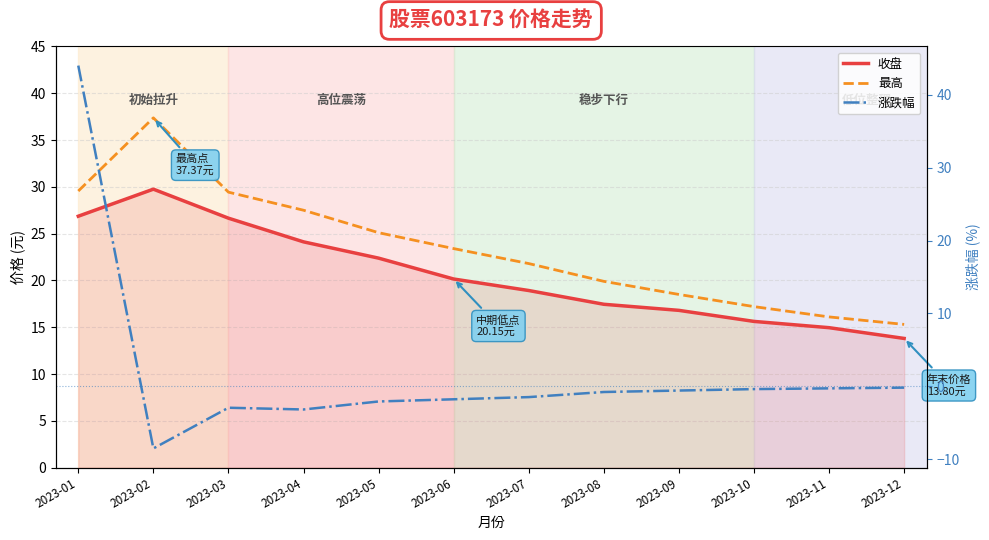

Between 2023-05 and 2023-09, which series saw the biggest shift?

最高